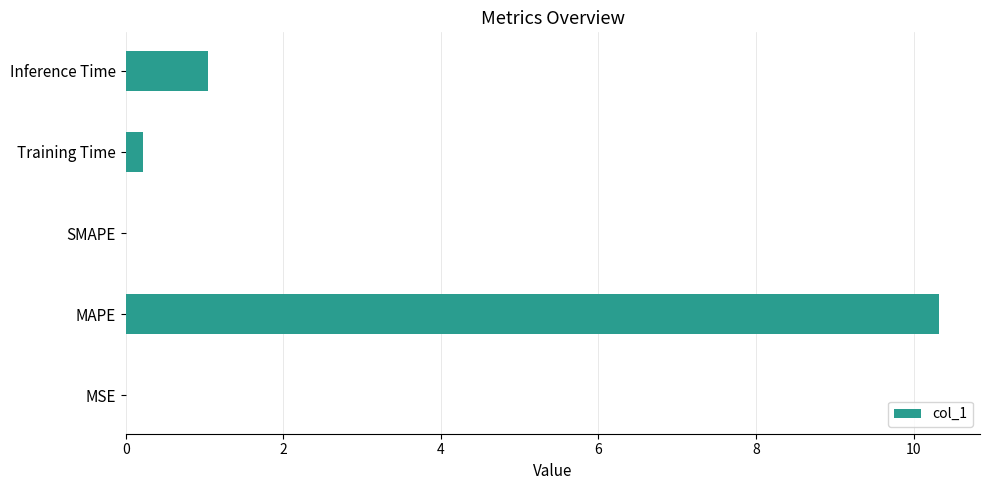

What is the greatest value displayed?

10.3